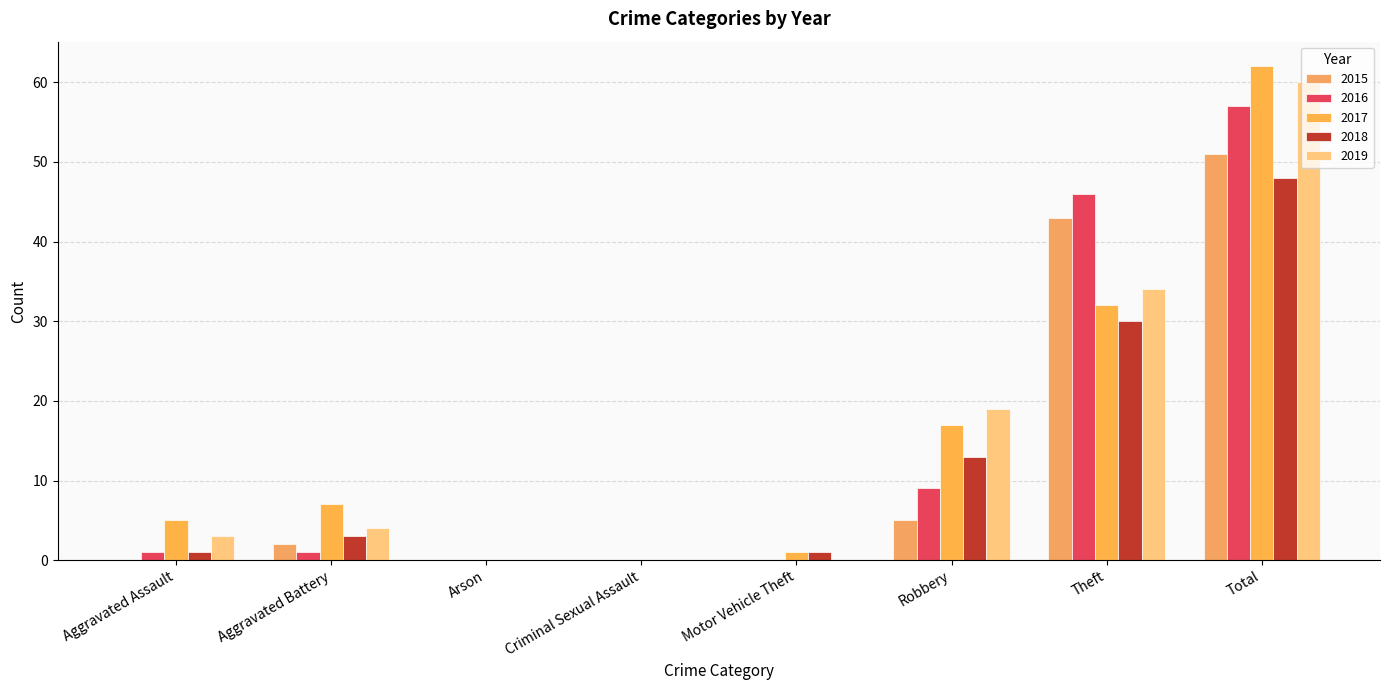

Reading right to left, extract all data points from this chart.

2015: 51	43	5	0	0	0	2	0
2016: 57	46	9	0	0	0	1	1
2017: 62	32	17	1	0	0	7	5
2018: 48	30	13	1	0	0	3	1
2019: 60	34	19	0	0	0	4	3